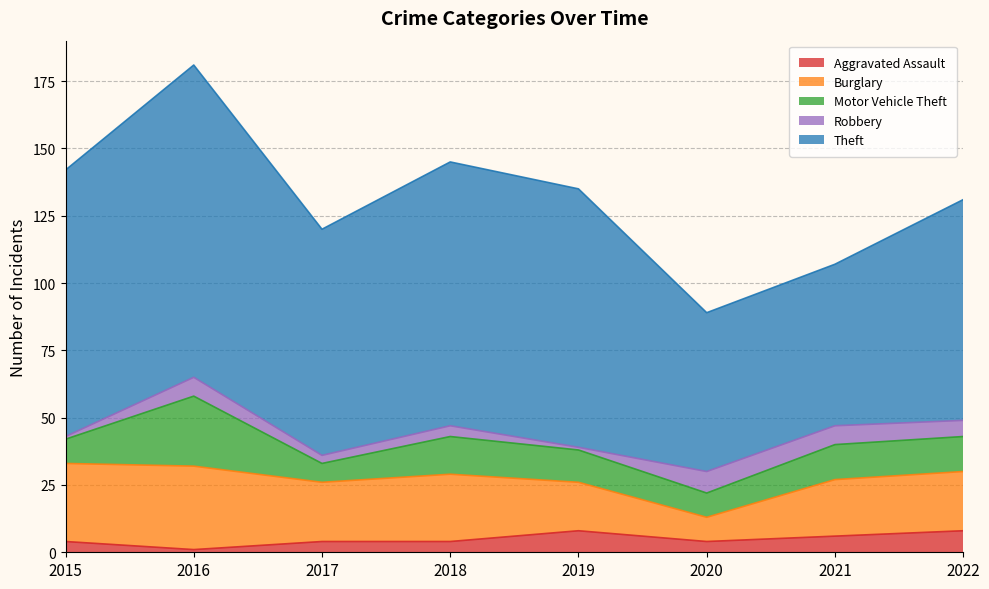

Where is Aggravated Assault nearest to the value 4?

2015